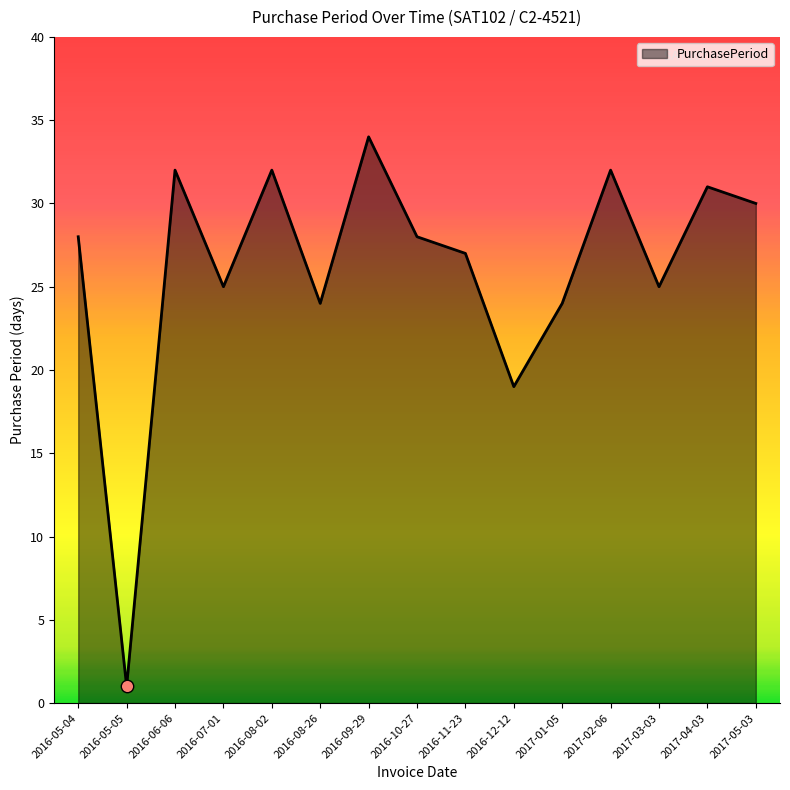

Approximately how many times larger is the value at 2017-01-05 compared to 2016-07-01?

1.0